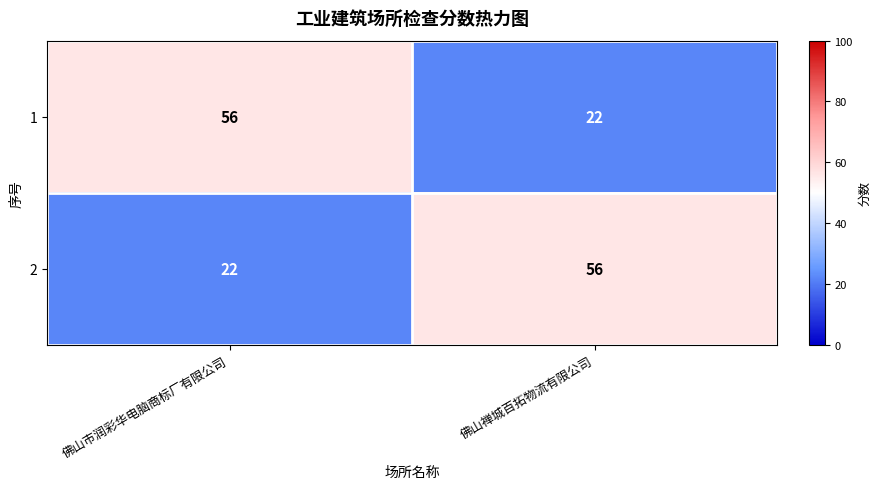

What is the difference between the 2 values at 佛山禅城百拓物流有限公司 and 佛山市润彩华电脑商标厂有限公司?

34